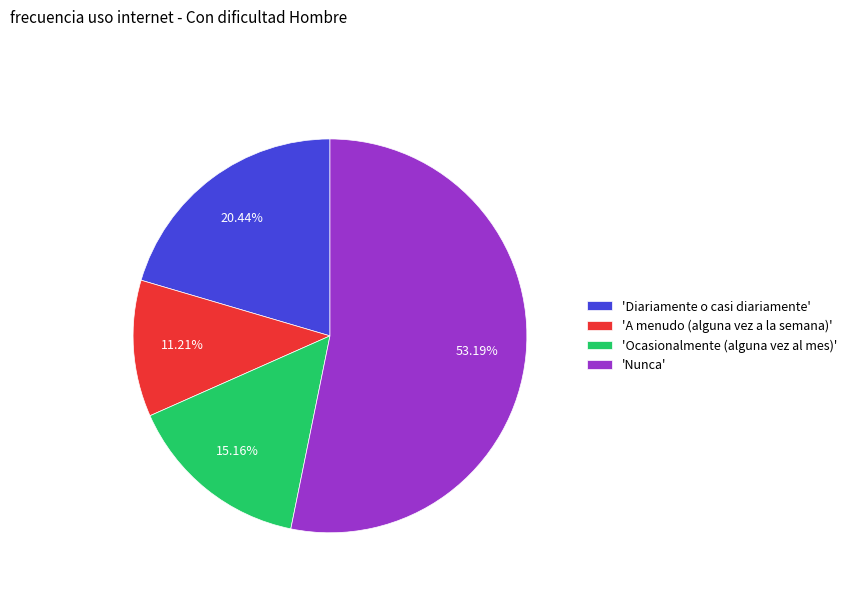

How many segments does this pie chart have?

4